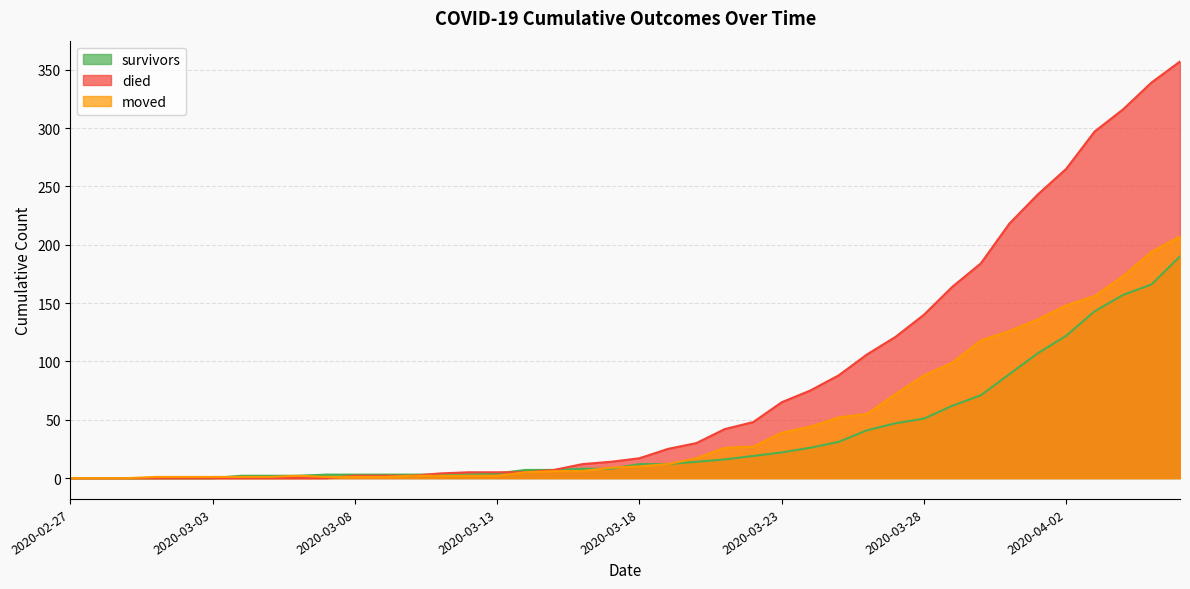

What is the sum of all moved values?

1843